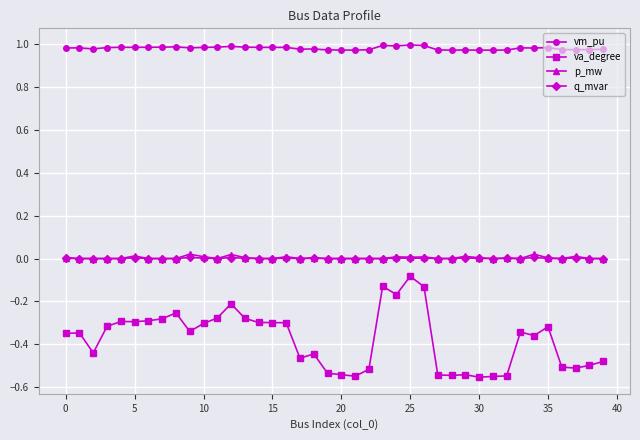

Which series has the largest range (max minus min)?

va_degree